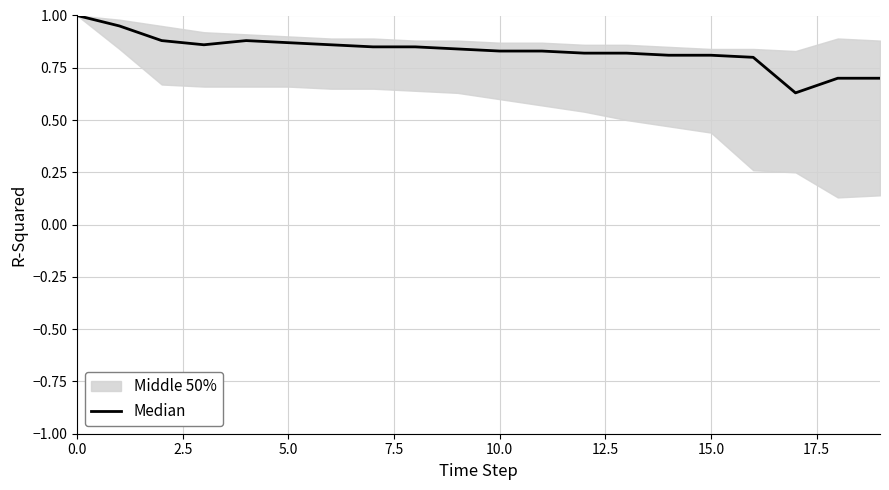

What is the label of the 19th point from the left?

18